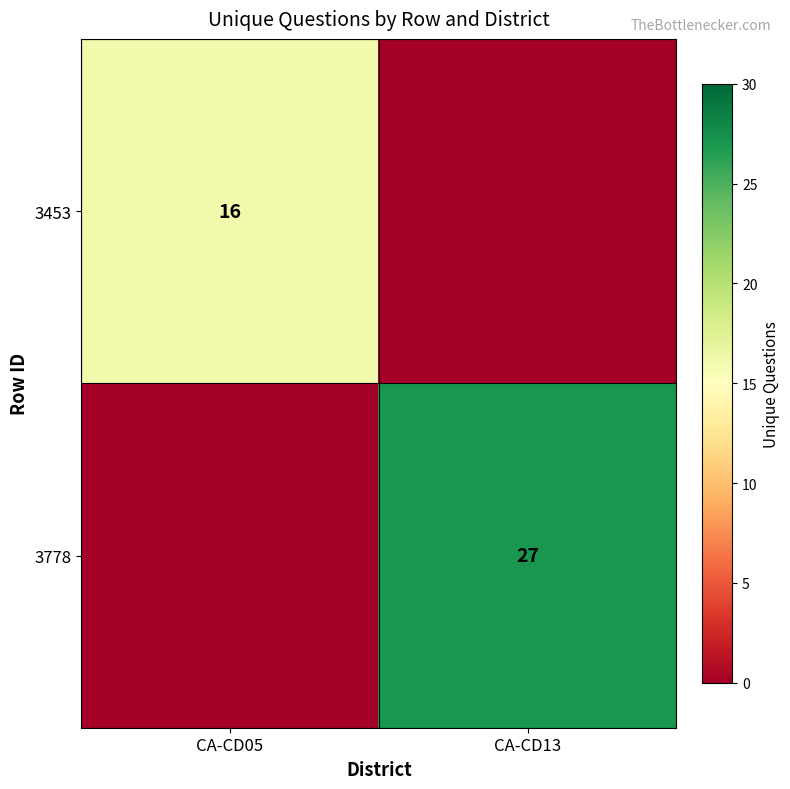

The 3453 series shows 27 at CA-CD05. True or false?

False